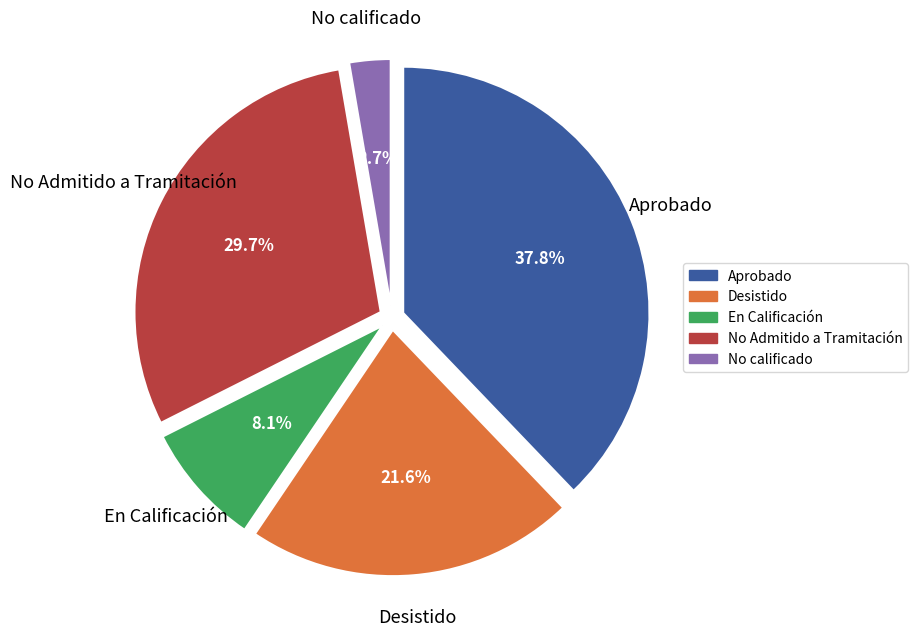

How many slices are in this pie chart?

5